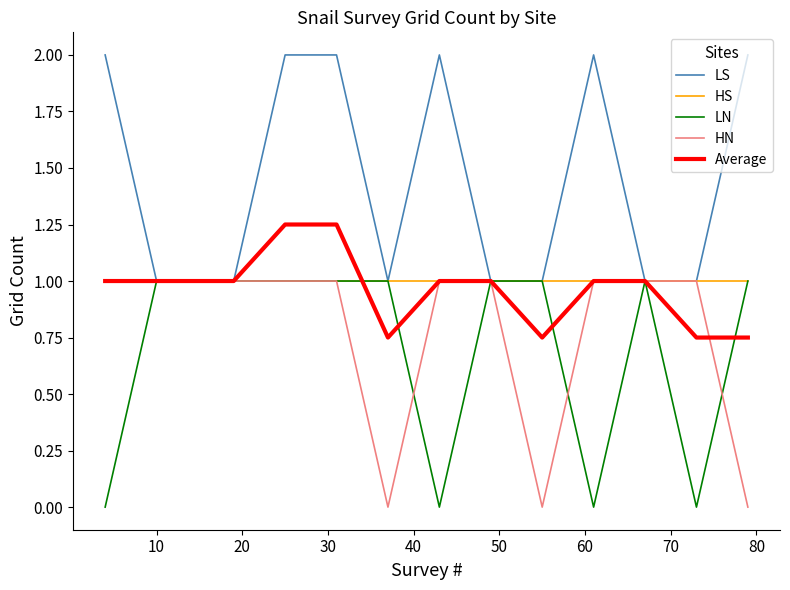

Which series has the largest total across all categories?

LS